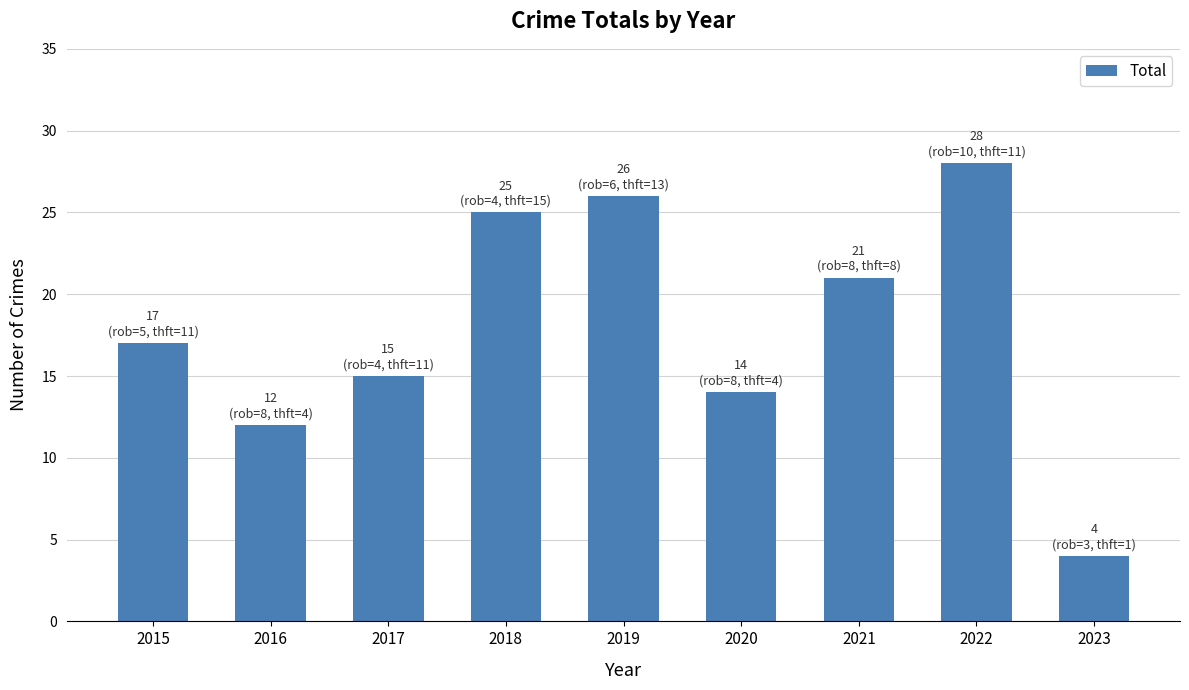

What is the difference between the second highest and second lowest values?

14